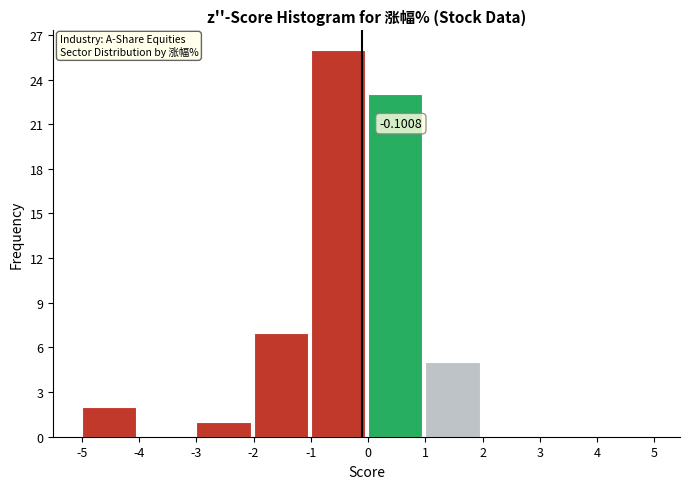

Over which range of the x-axis is the bar tallest?

-1 to 0